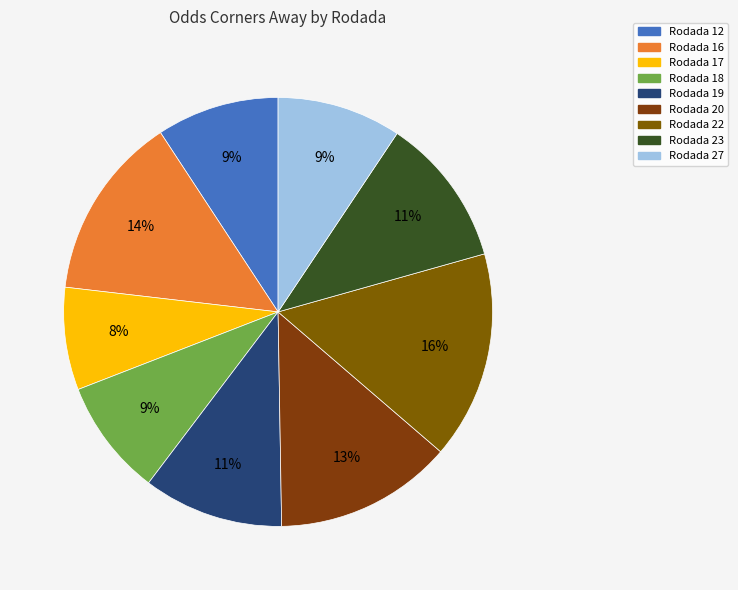

Count the number of slices in the pie.

9